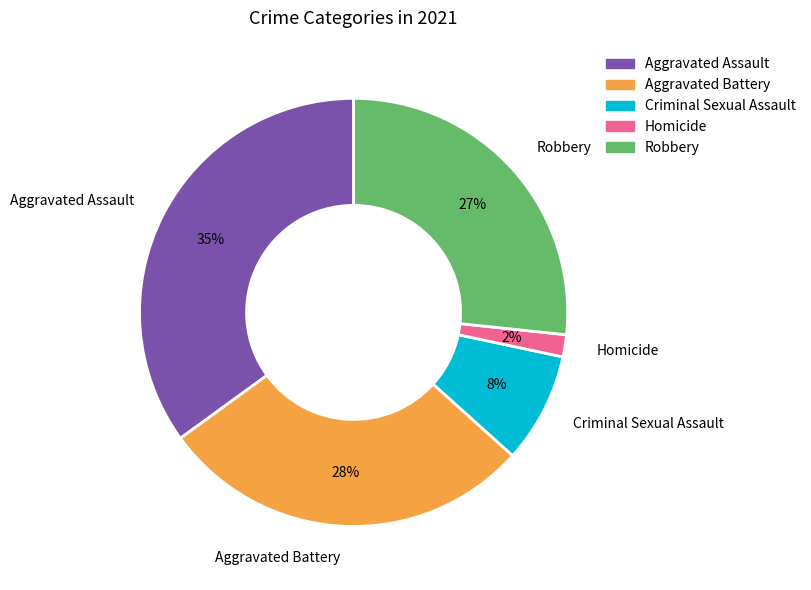

What percentage is the Robbery slice, to the nearest percent?

27%